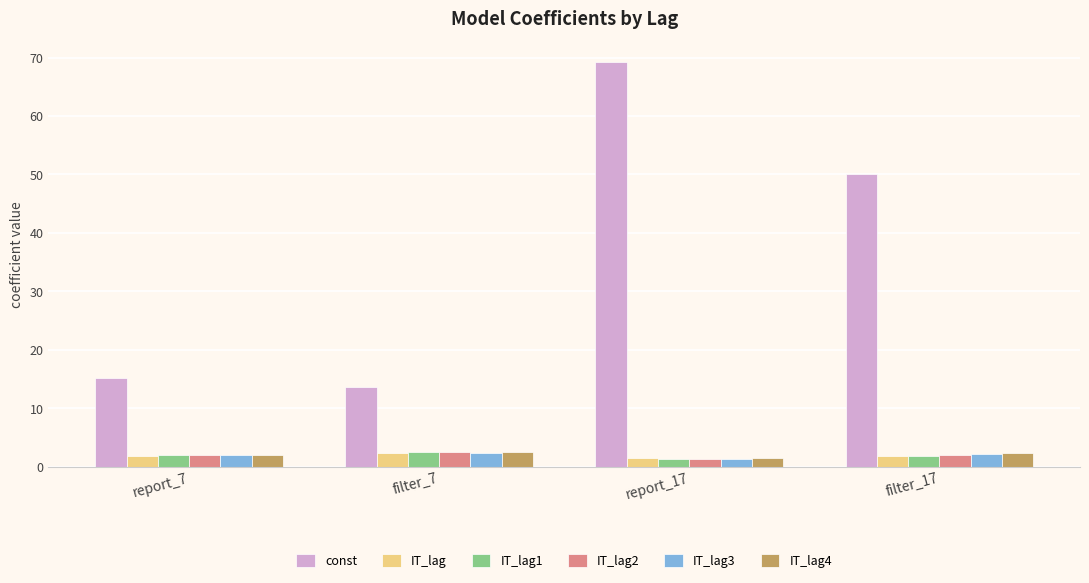

What is the difference between the maximum and minimum values in the const series?

55.7